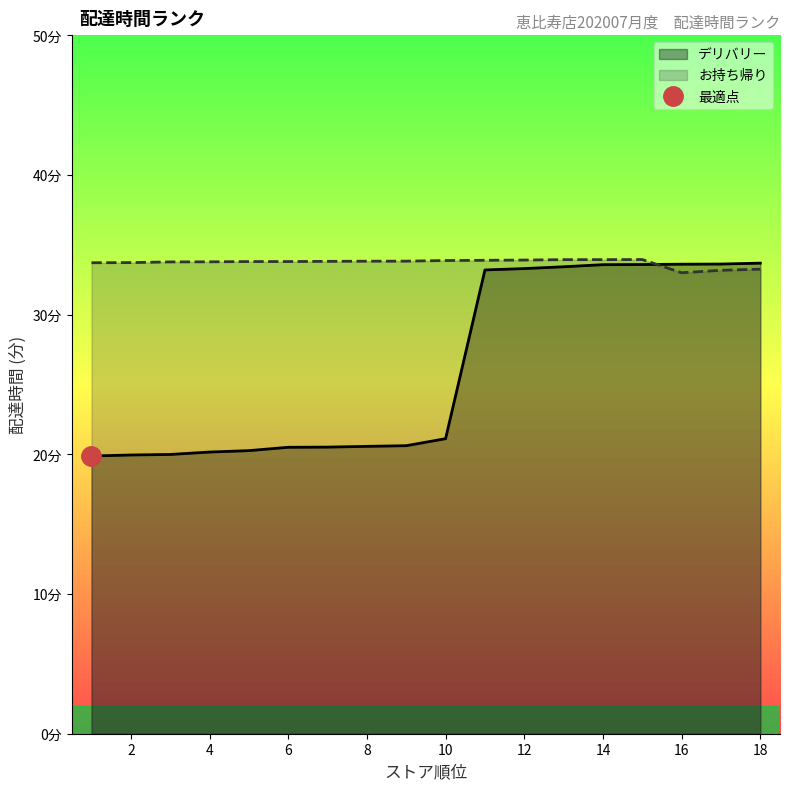

Between 15 and 7, which is larger?

15